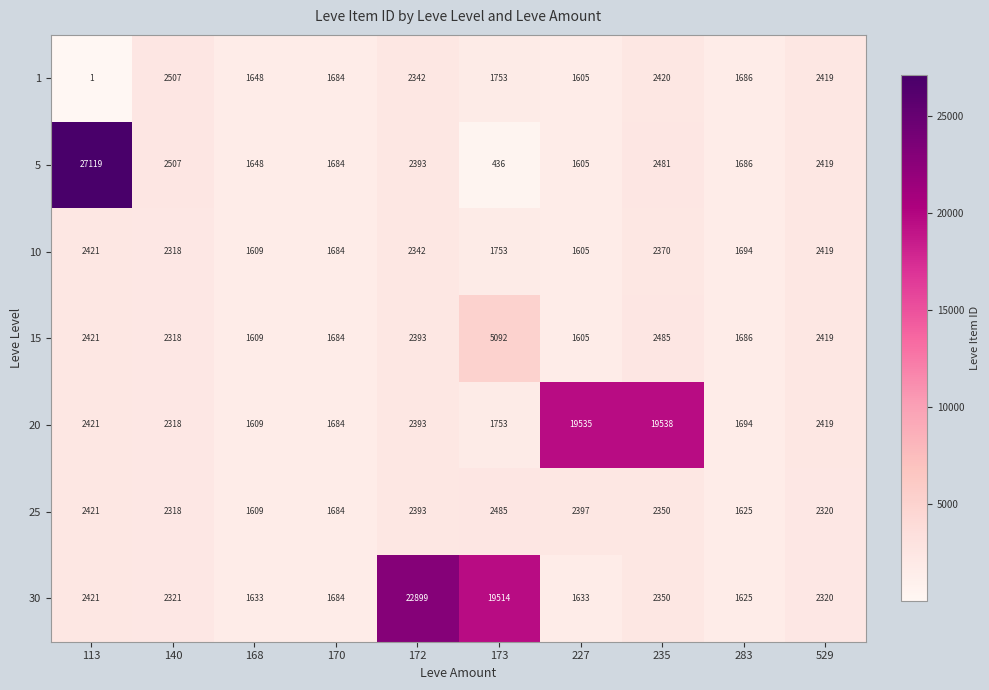

What is the total value across all series at 140?

16607